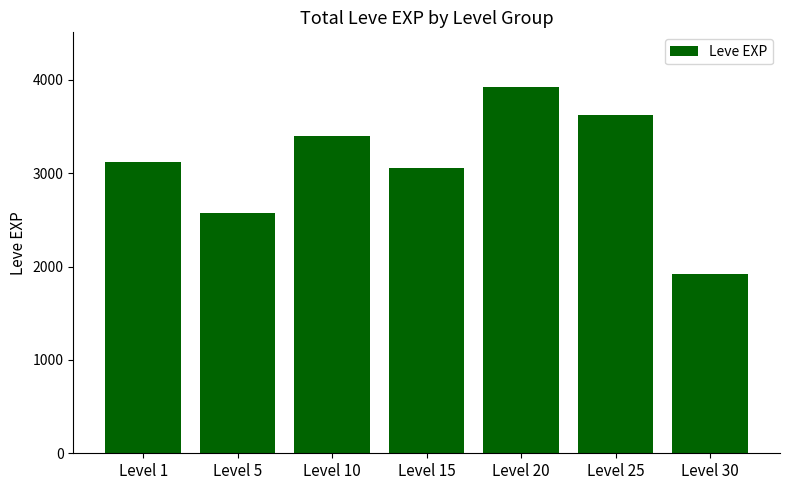

What is the value of the 2nd bar from the left?

2570